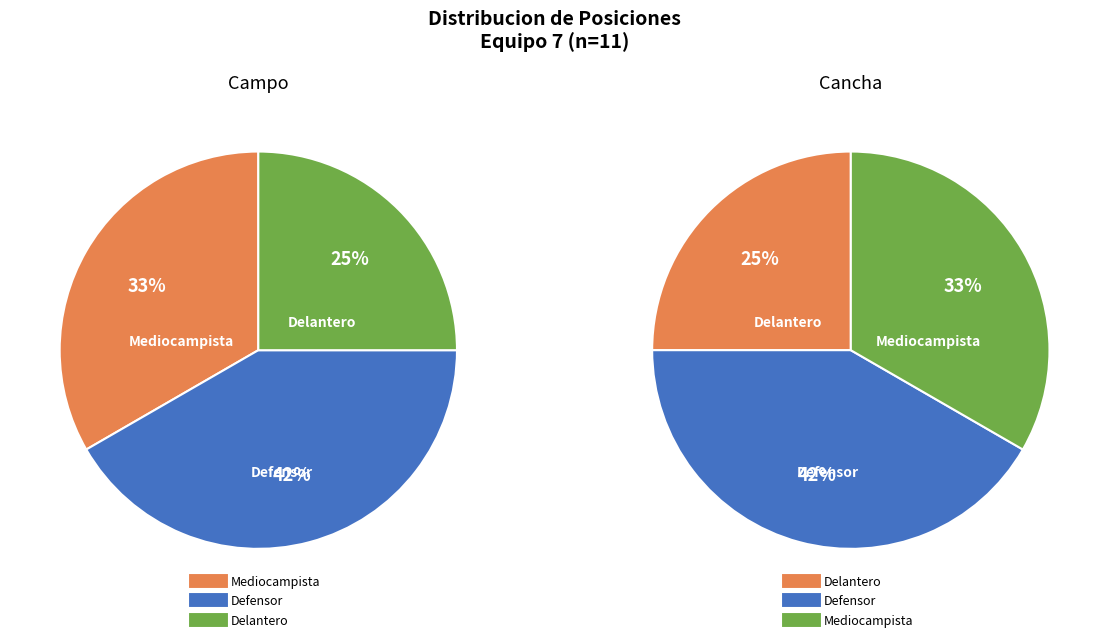

Which has a higher value, Mediocampista or Delantero?

Mediocampista